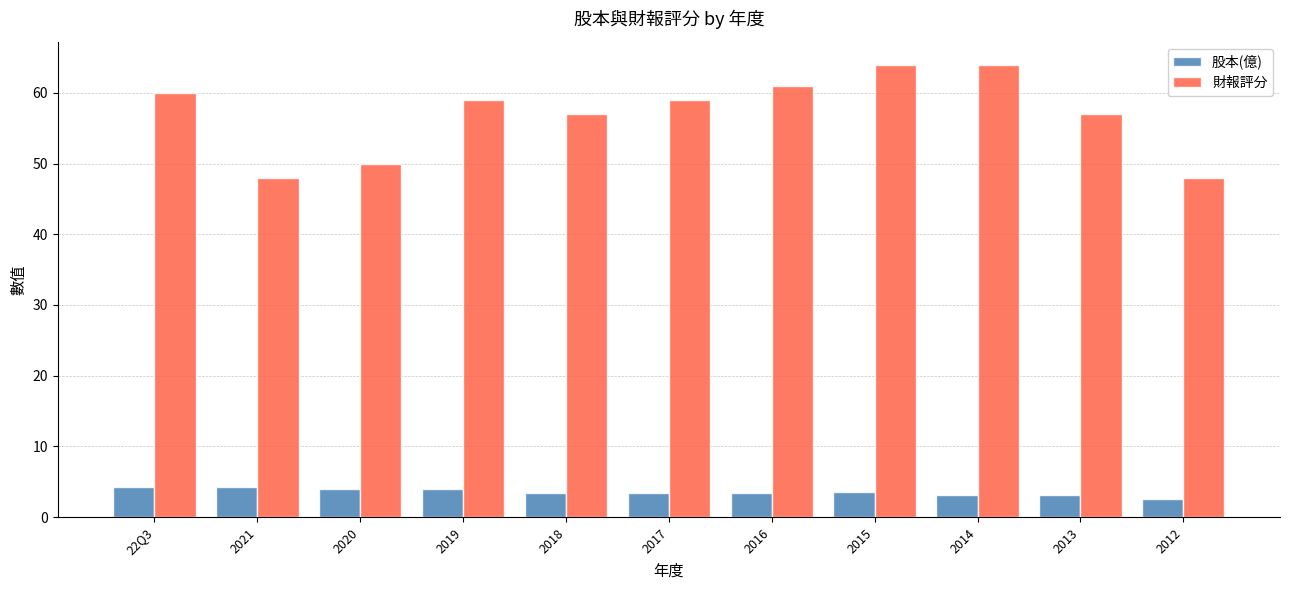

List the series in order of their peak value, lowest first.

股本(億), 財報評分